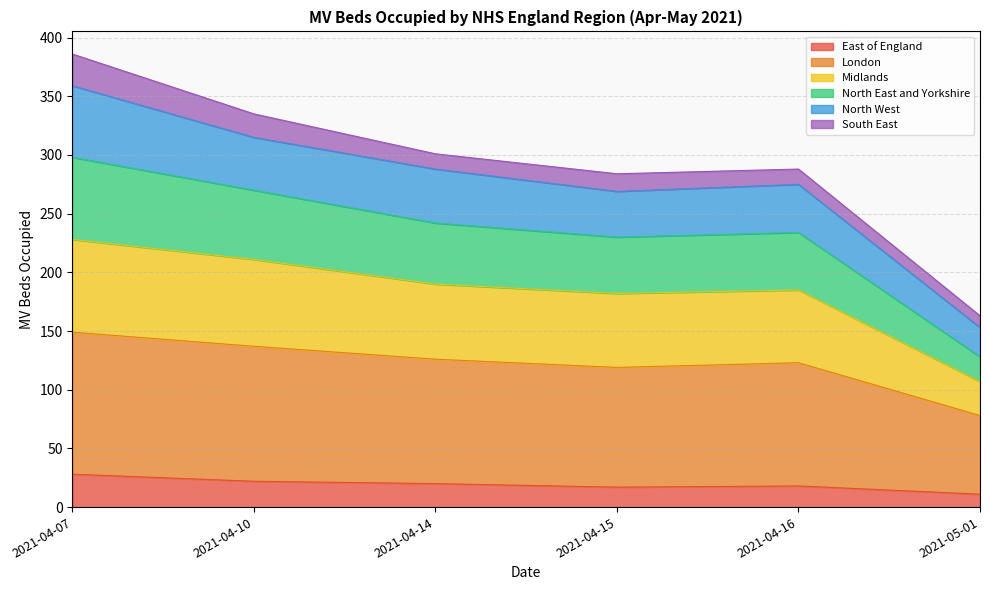

What is the highest value of the East of England series?

28